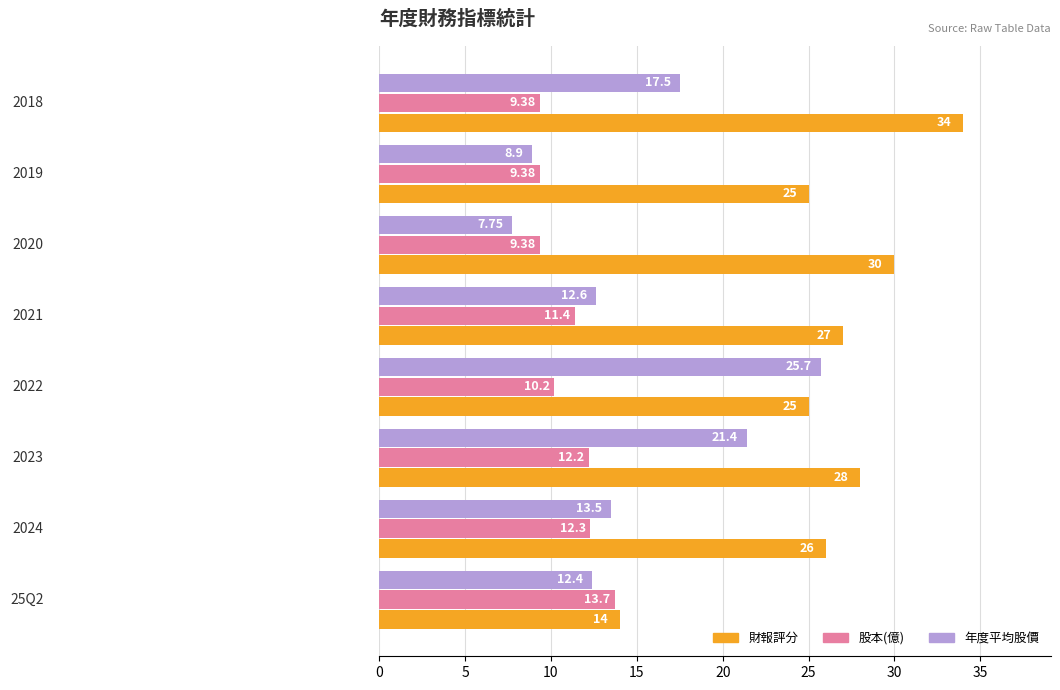

List the series in order of their peak value, lowest first.

股本(億), 年度平均股價, 財報評分